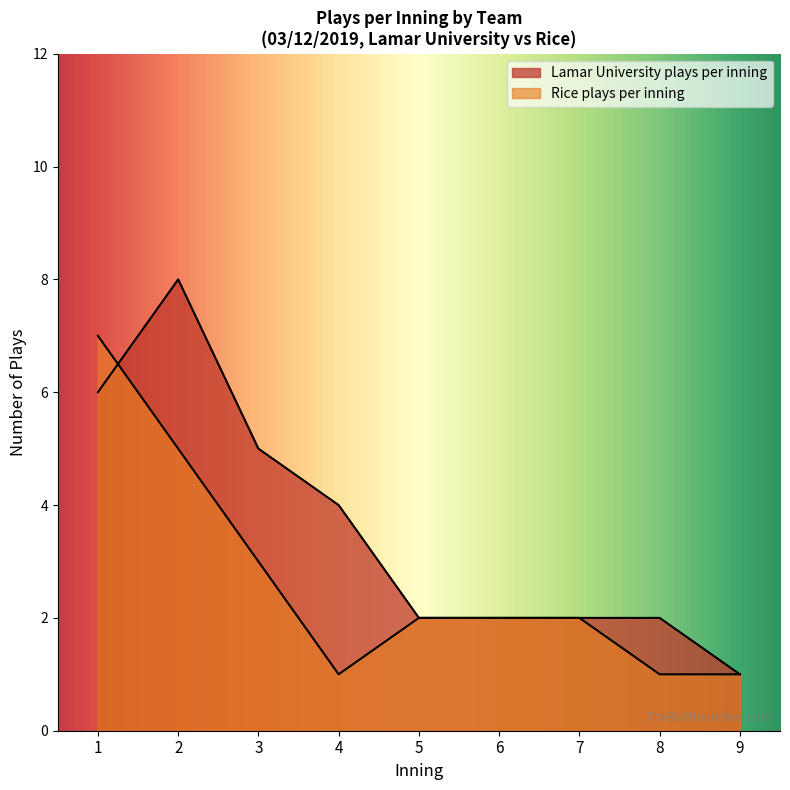

Between 7 and 9, which series saw the biggest shift?

Lamar University plays per inning